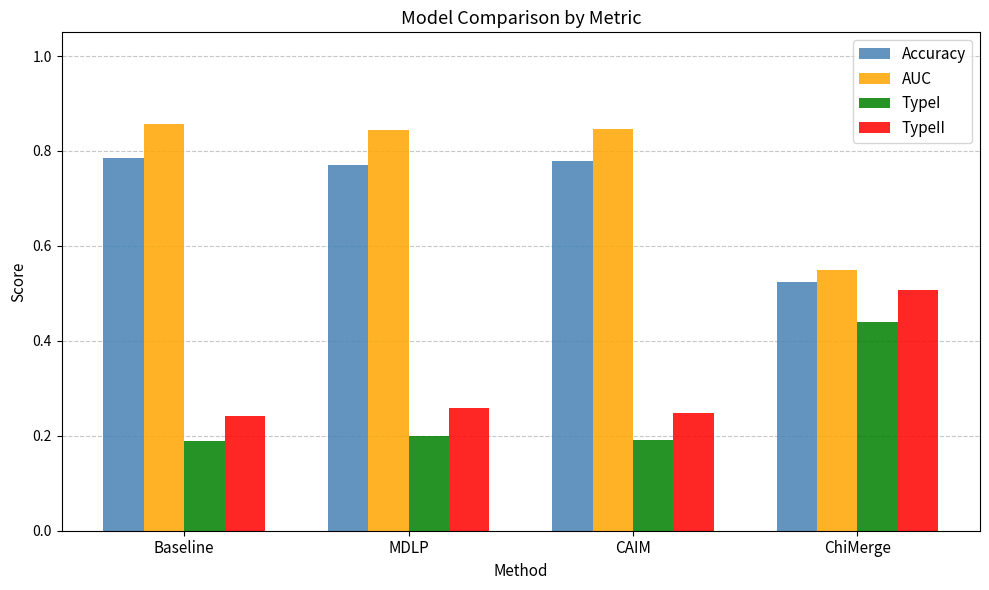

At how many categories does at least one series exceed 0?

4